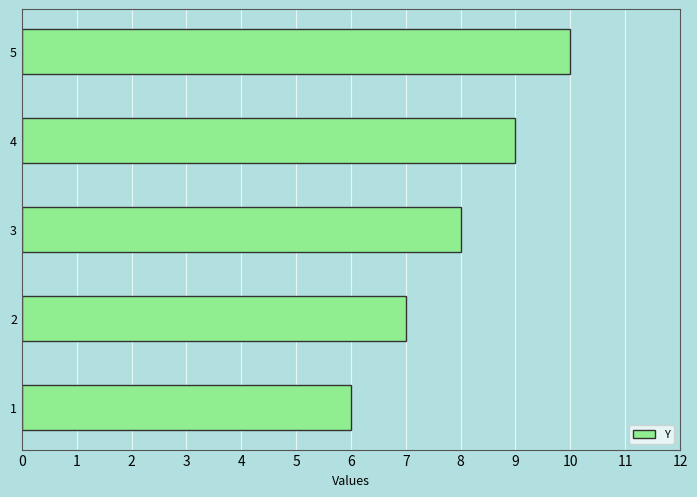

List the labels in order of value, smallest first.

1, 2, 3, 4, 5